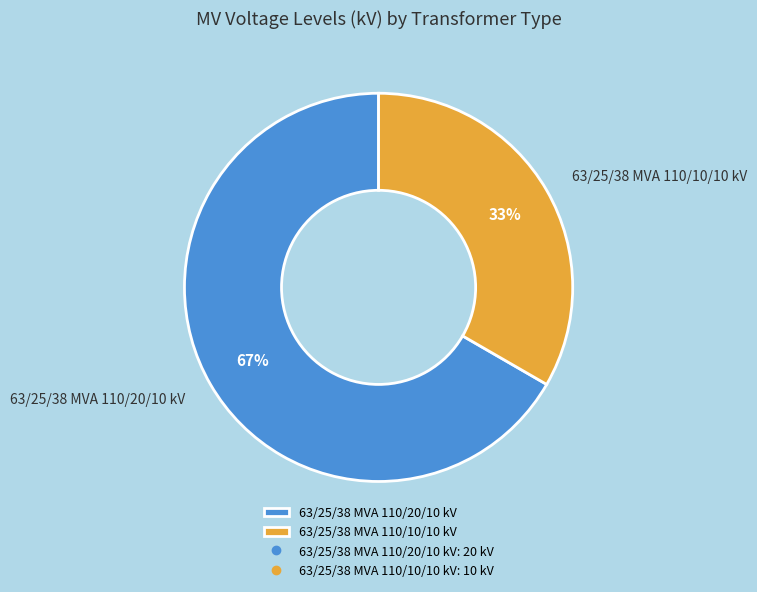

Is it true that 63/25/38 MVA 110/10/10 kV is 27% of the pie?

False